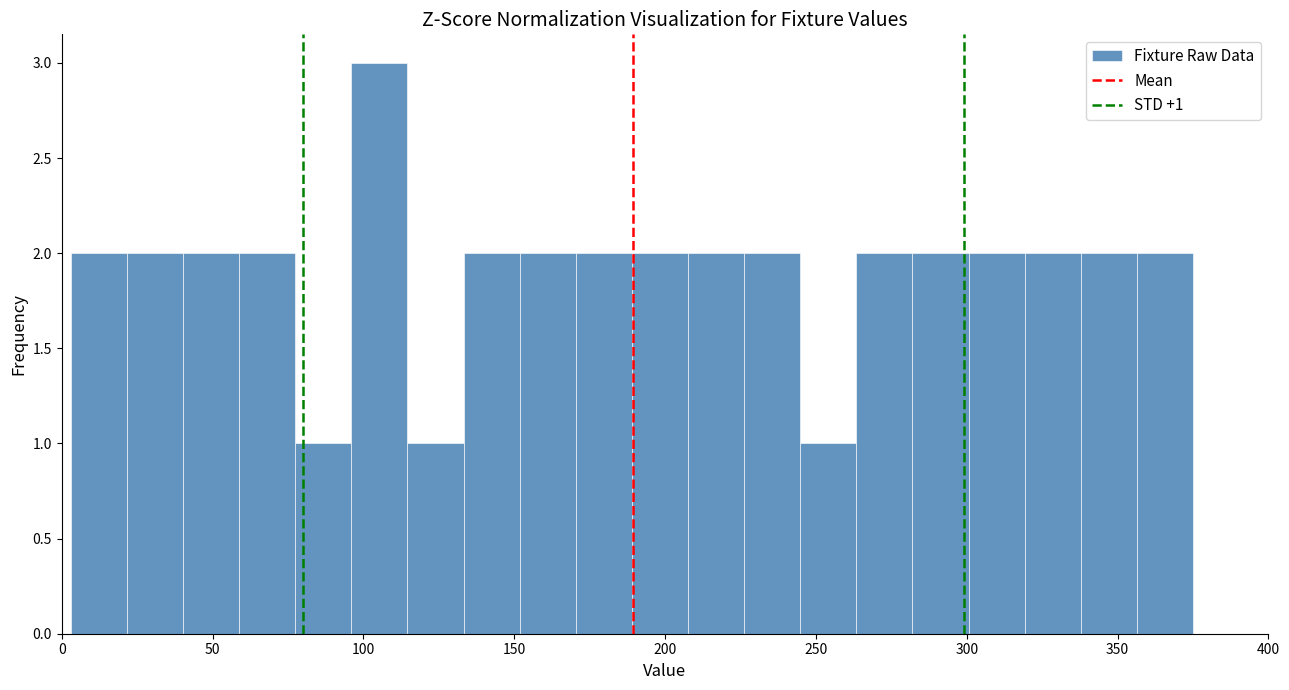

Around what value on the x-axis is the tallest bar? Give the approximate position of its centre, as read against the axis.

105